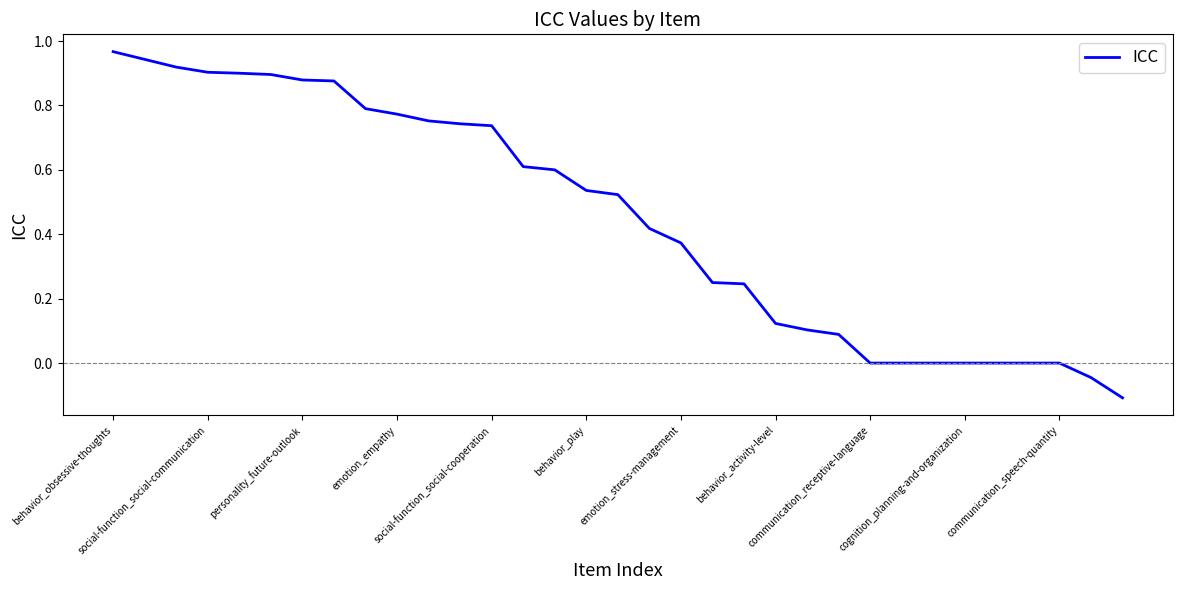

What is the difference between the maximum and minimum values?

1.1